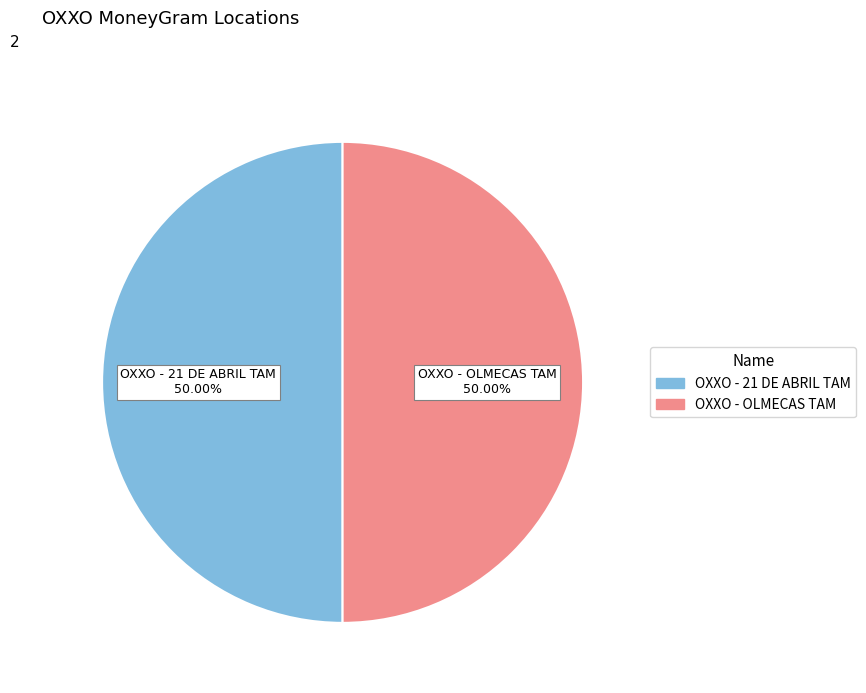

What is the ratio of the value at OXXO - OLMECAS TAM to the value at OXXO - 21 DE ABRIL TAM?

1.0